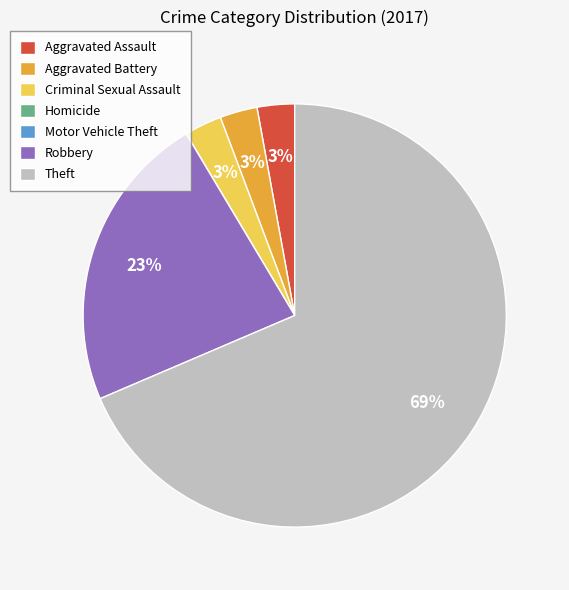

True or false: Robbery accounts for 23% of the total.

True